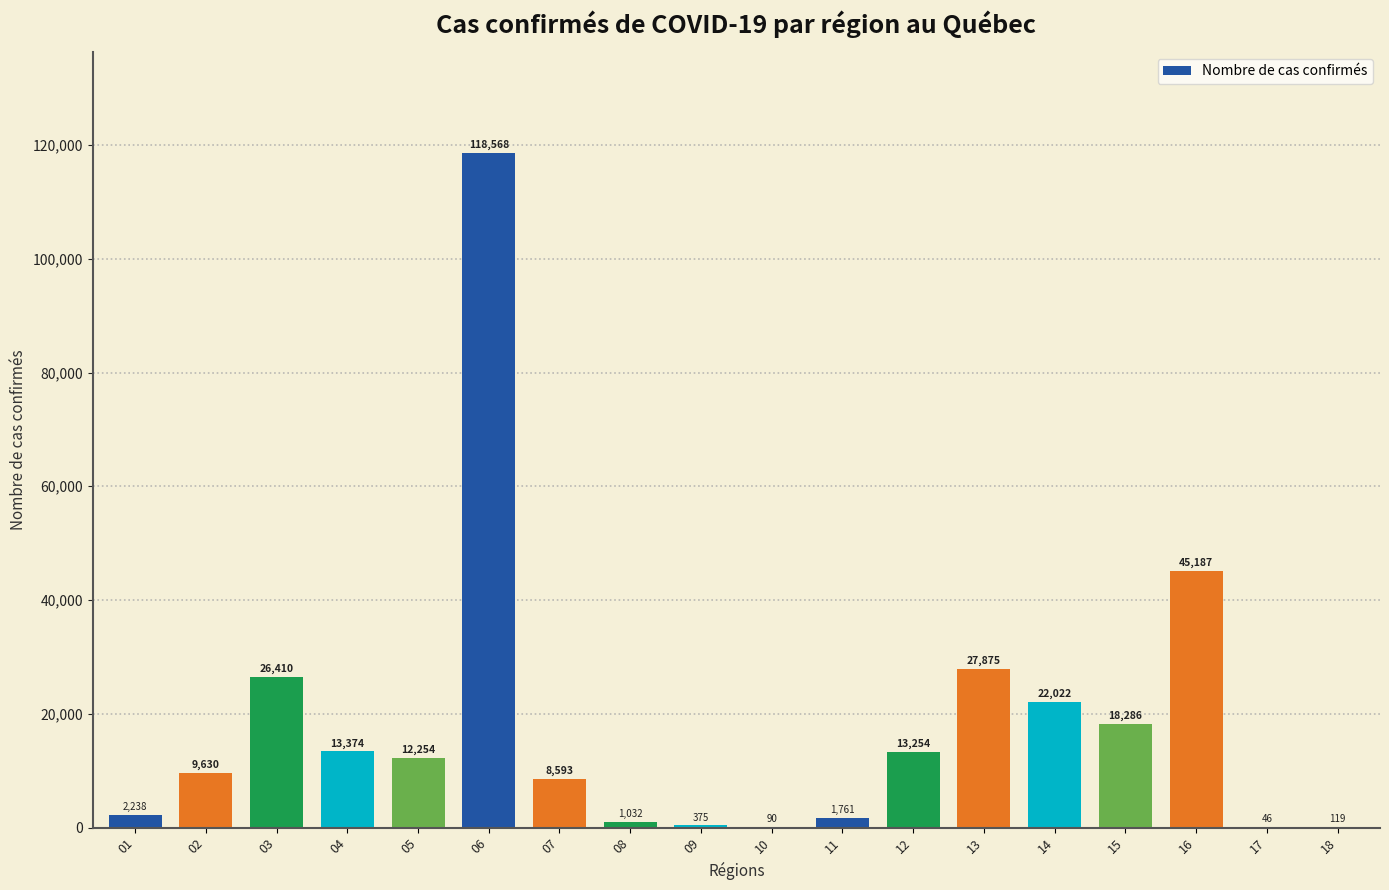

Count the number of categories in the chart.

18